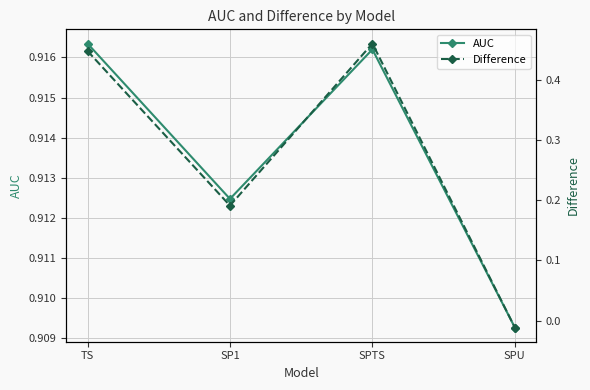

Is it true that AUC equals 1.4 at SP1?

False